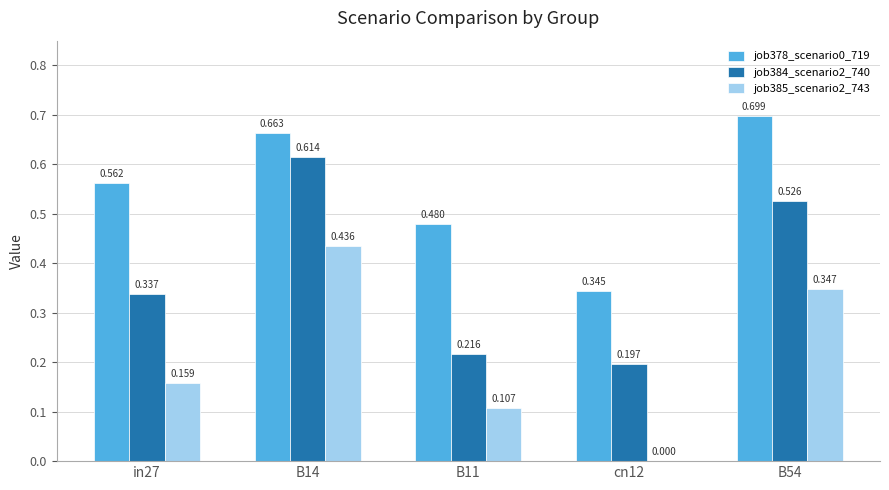

Is it true that job384_scenario2_740 equals 0.9 at B54?

False